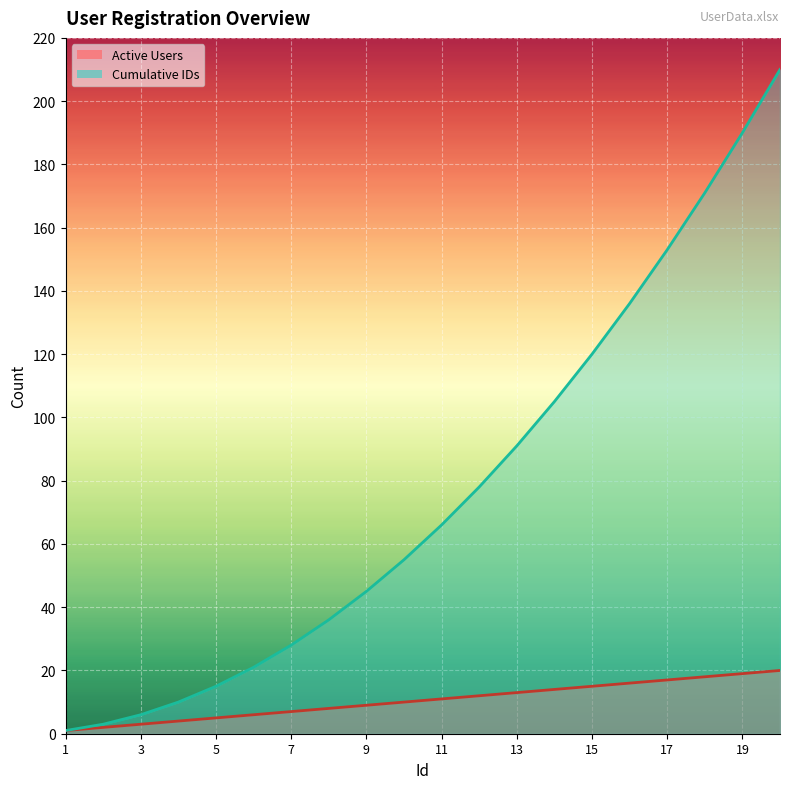

Rank the series by their maximum value, from highest to lowest.

Cumulative IDs, Active Users